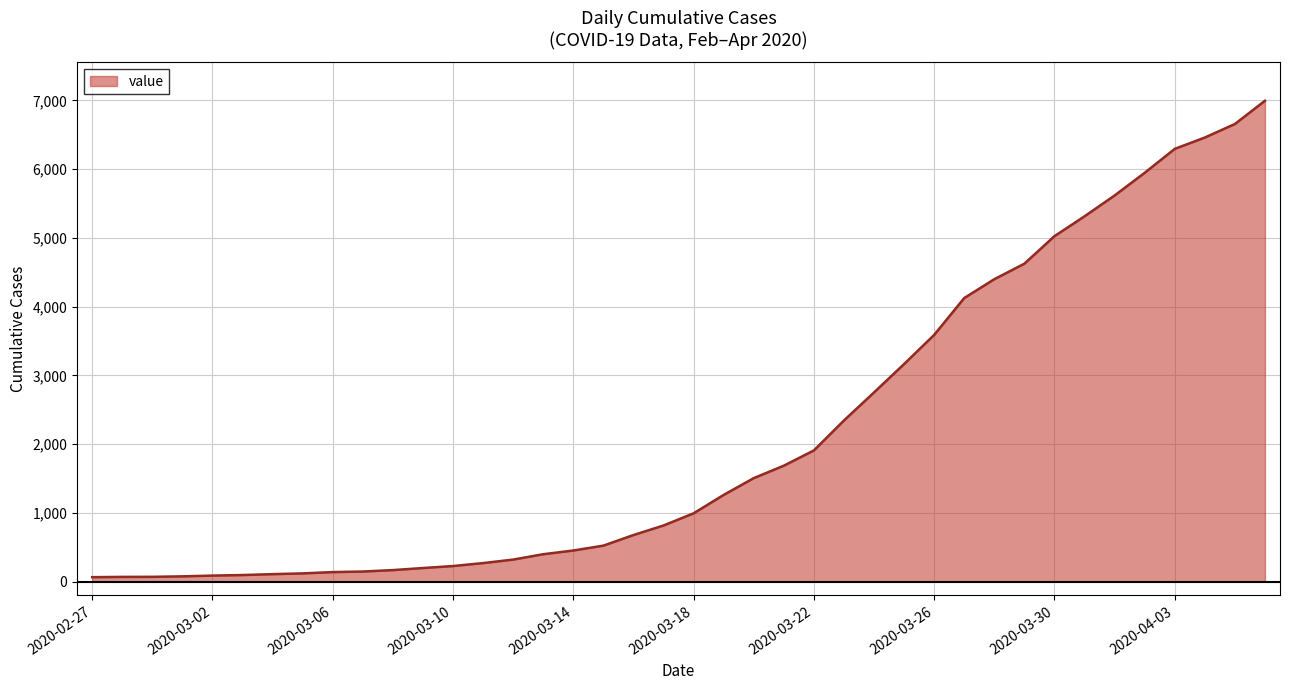

What is the maximum value shown in the chart?

6995